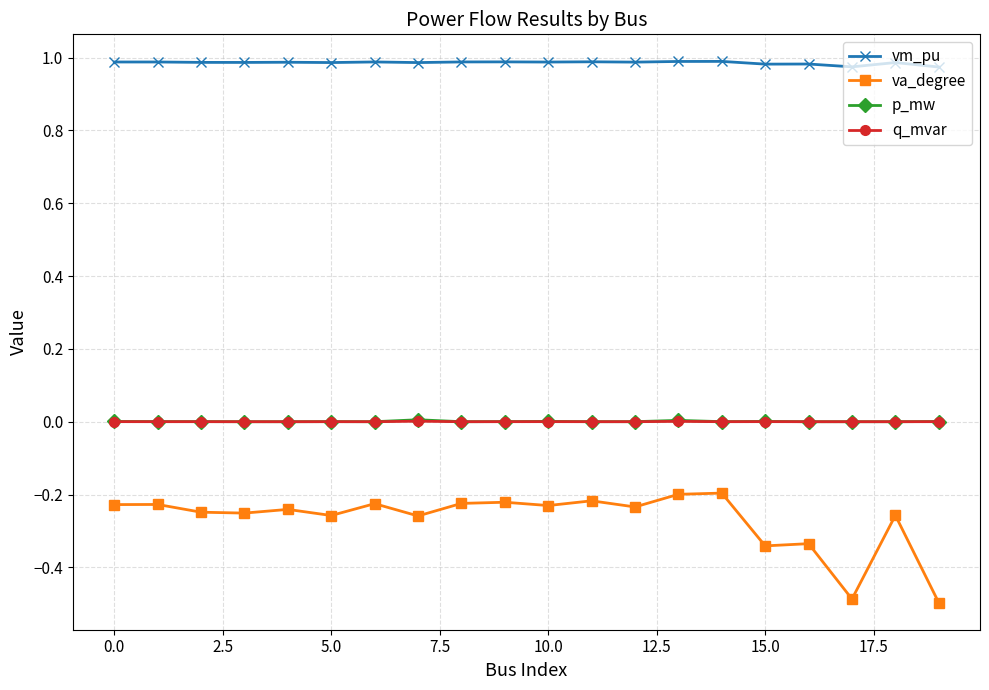

Which series has the largest total across all categories?

vm_pu